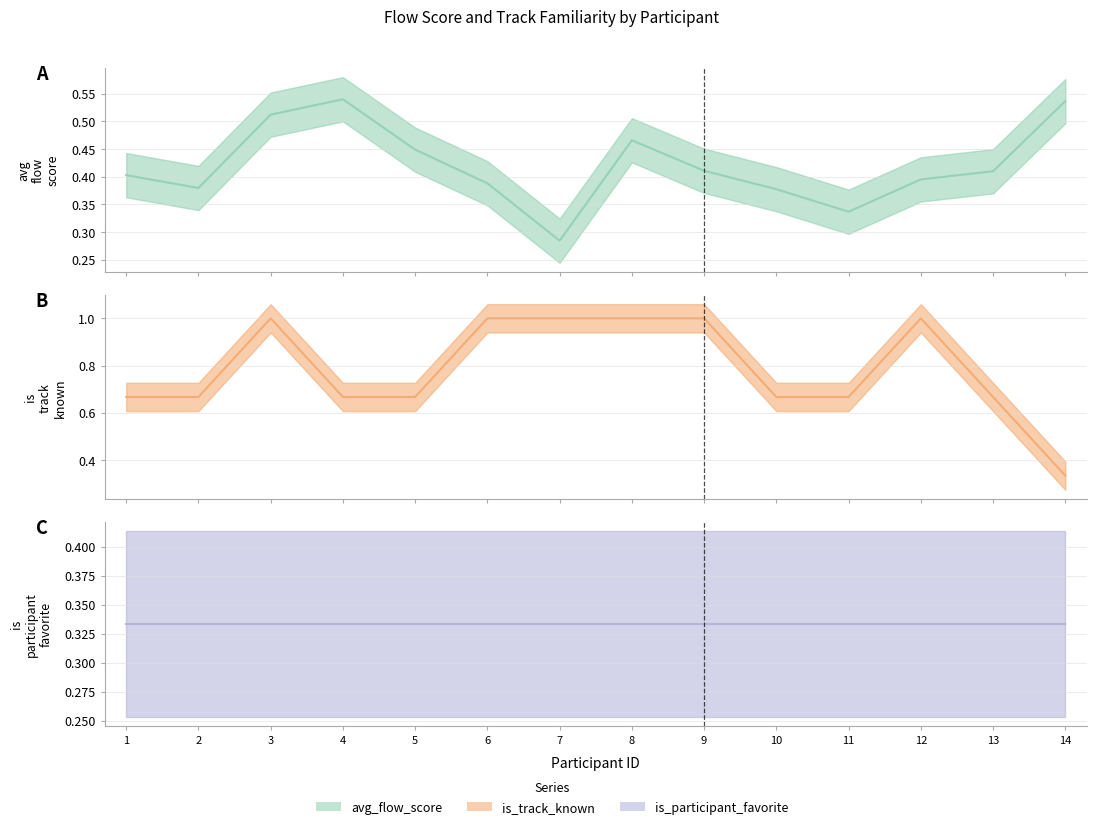

Between 2 and 6, which is larger?

6